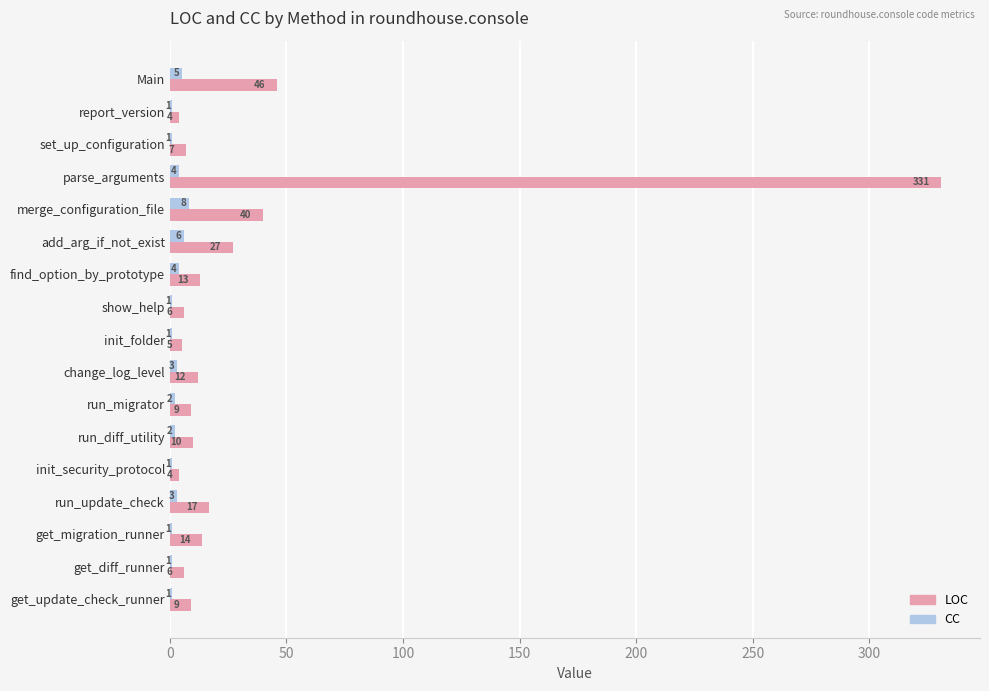

What is the sum of all CC values?

45